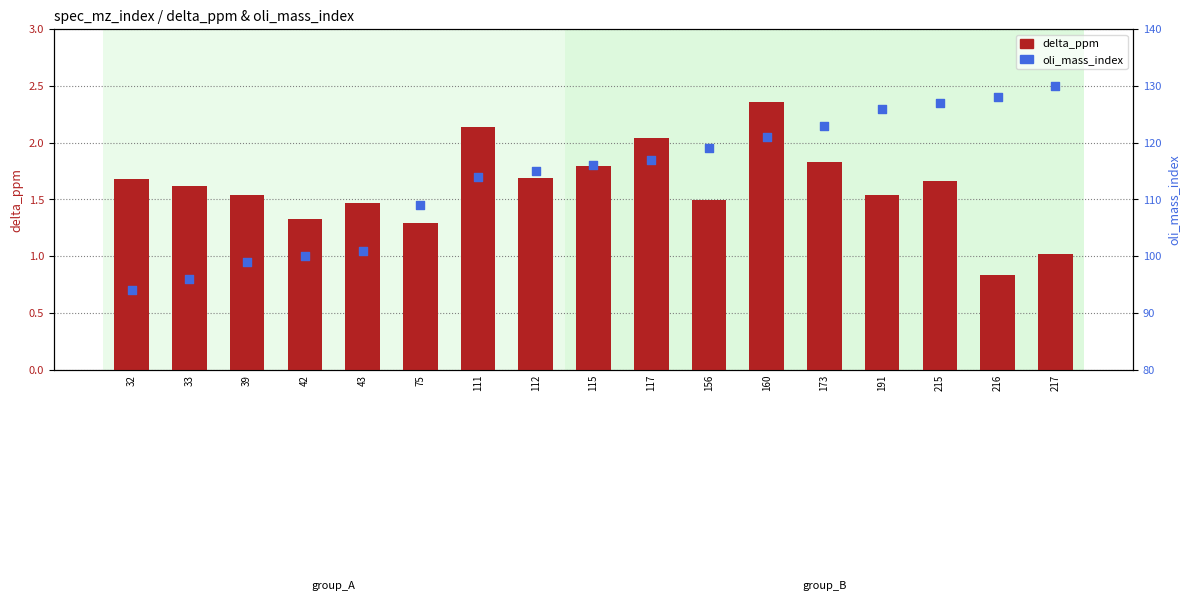

At which category is the sum across all series the highest?

217